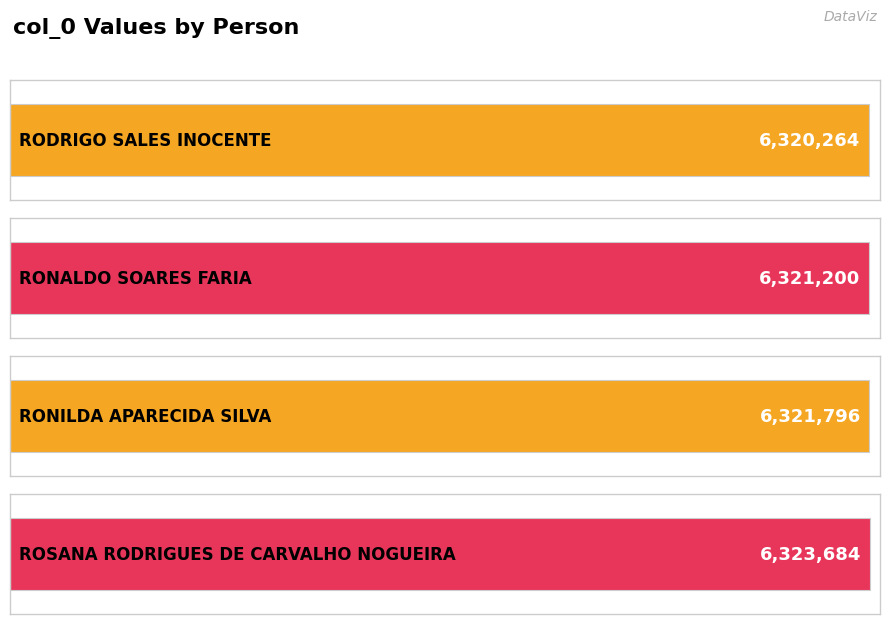

Which has a higher value, RODRIGO SALES INOCENTE or RONALDO SOARES FARIA?

RONALDO SOARES FARIA